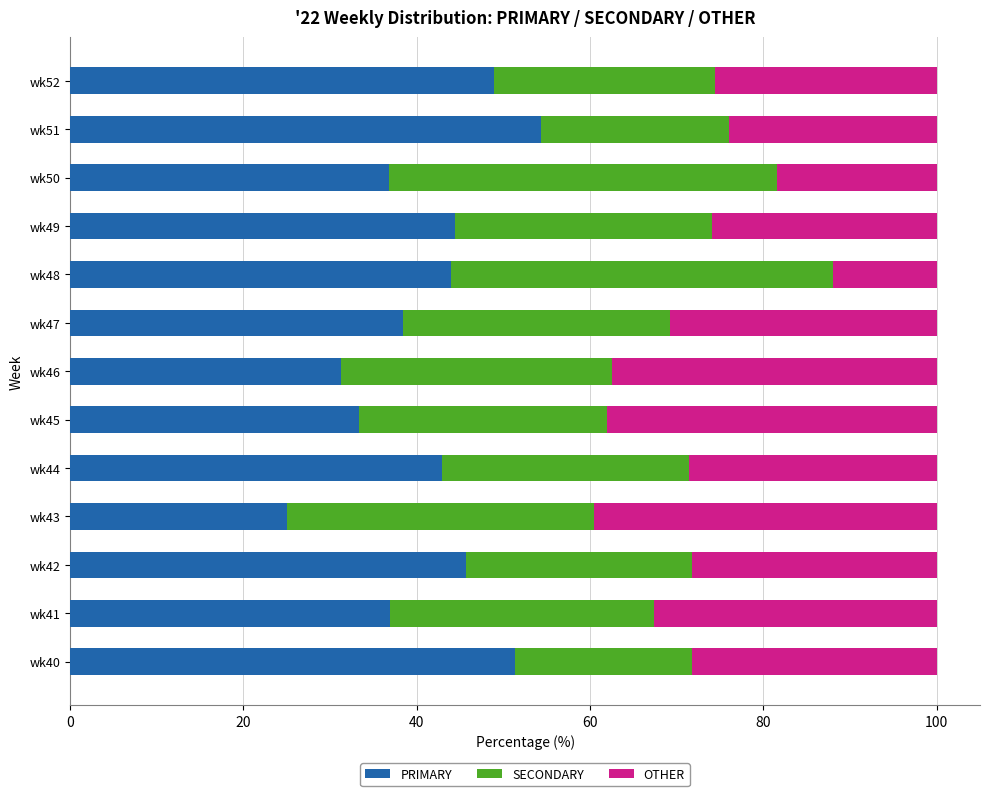

Is it true that PRIMARY equals 54.3 at wk51?

True